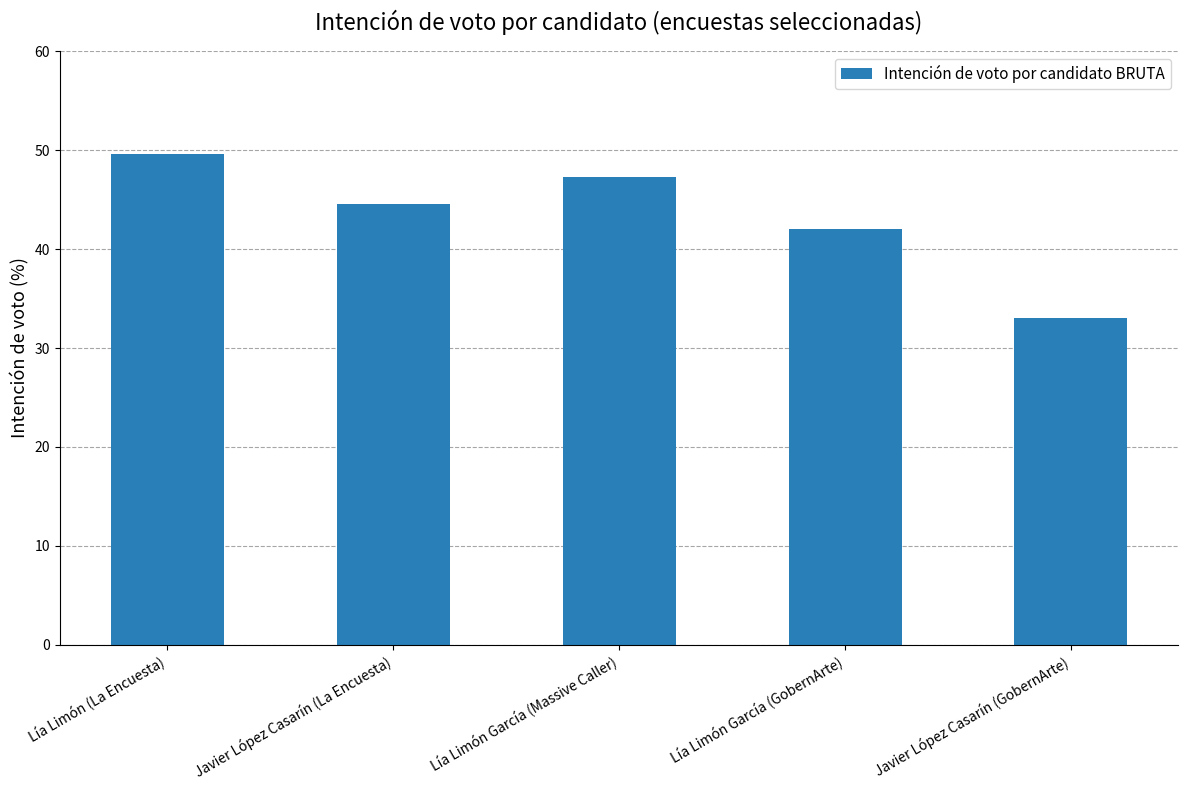

What position from the left is Lía Limón García (GobernArte)?

4